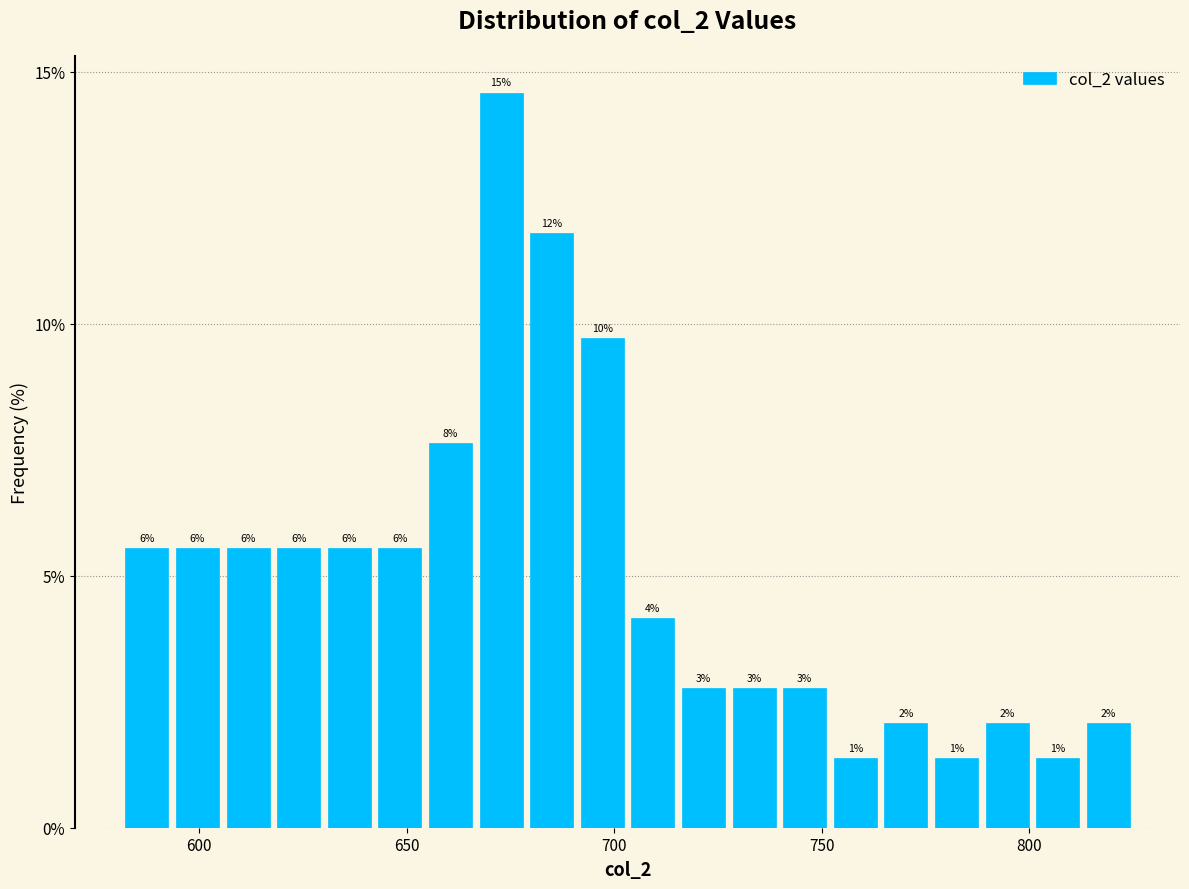

Around what value on the x-axis is the tallest bar? Give the approximate position of its centre, as read against the axis.

675